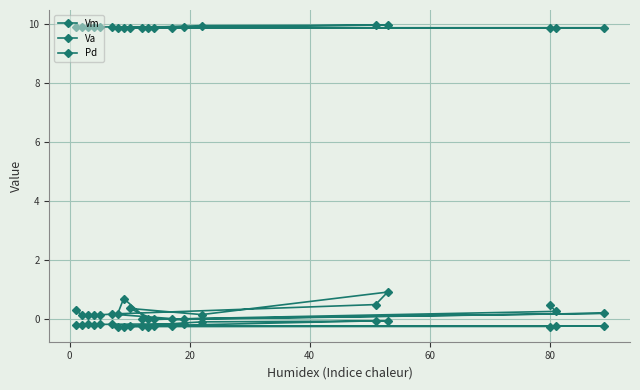

What is the lowest value of the Va series?

-0.2